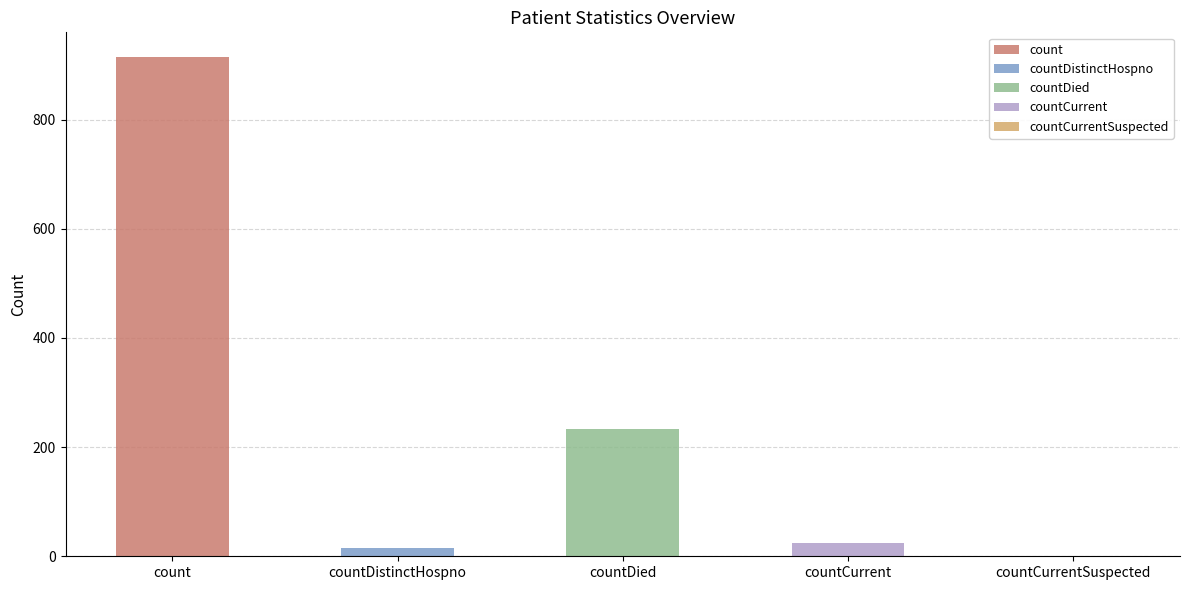

List the labels in order of value, largest first.

count, countDied, countCurrent, countDistinctHospno, countCurrentSuspected